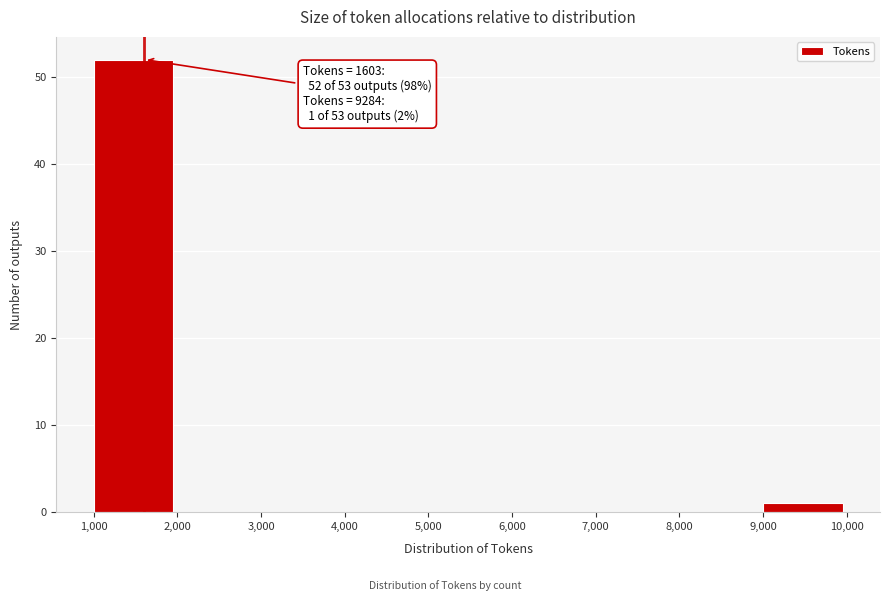

Over which range of the x-axis is the bar tallest?

1,000 to 2,000